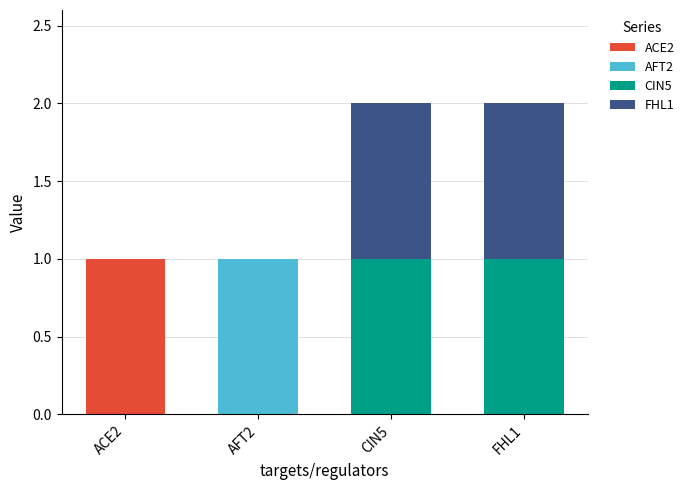

At which label does ACE2 reach its peak?

ACE2